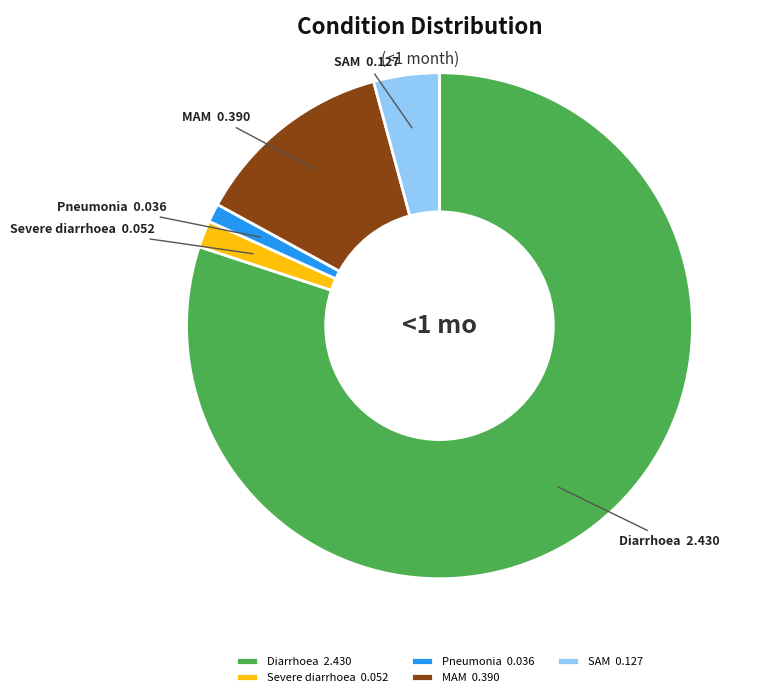

Does Pneumonia represent more than half of the total?

No